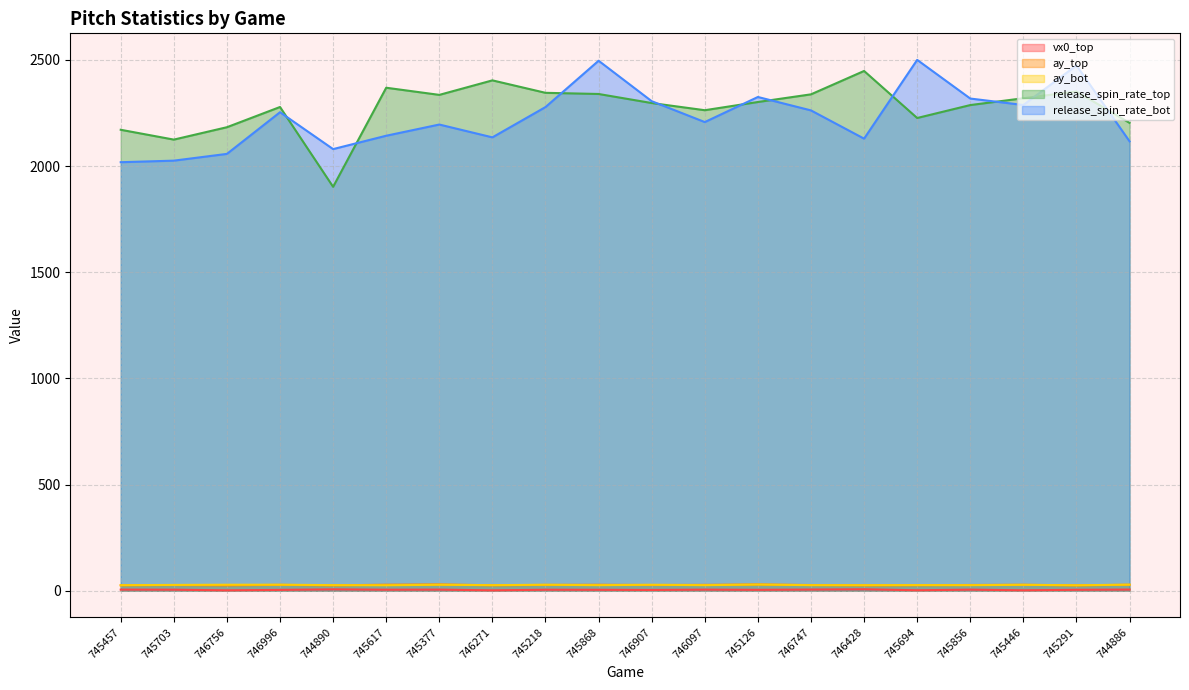

List the series in order of their peak value, lowest first.

vx0_top, ay_bot, ay_top, release_spin_rate_top, release_spin_rate_bot